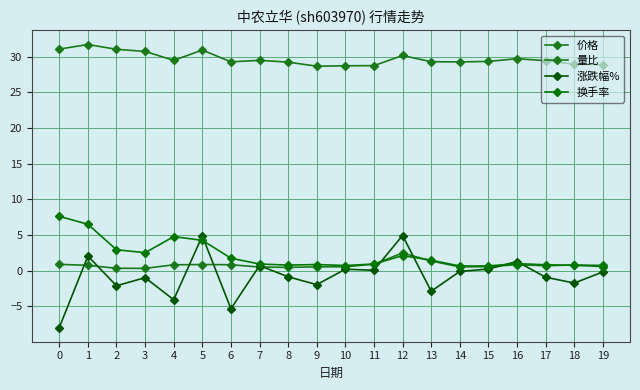

How many interior local peaks does the 涨跌幅% series have?

7